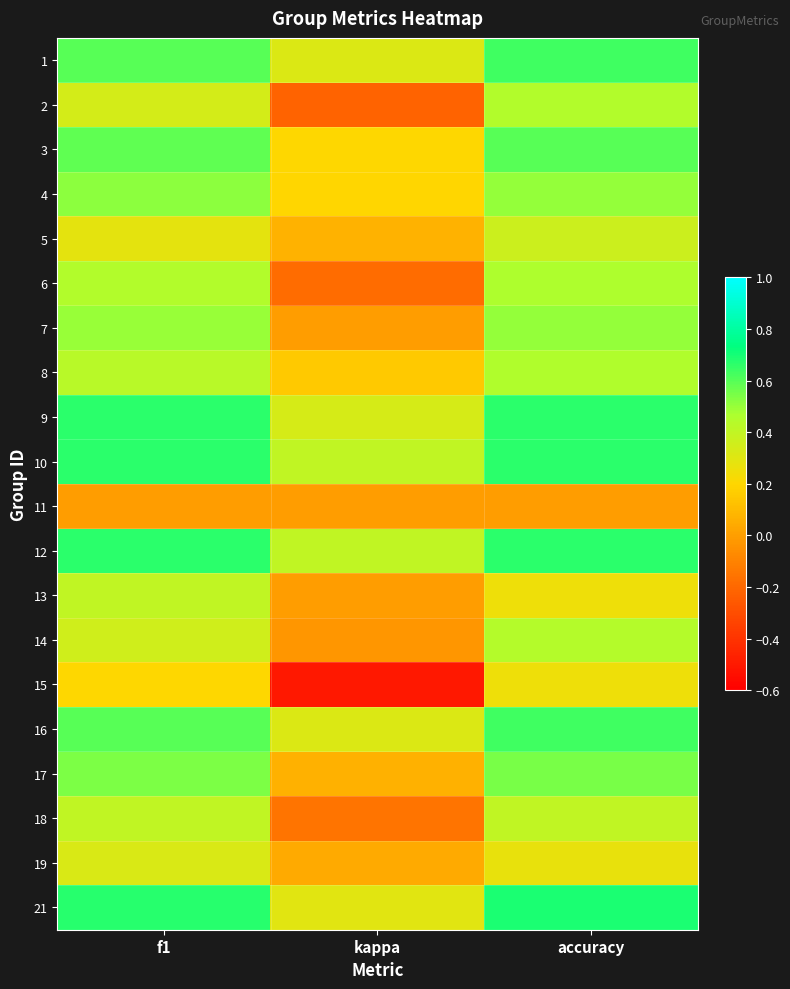

Reading left to right, what are all the values shown in this chart?

1: f1=0.6	kappa=0.3	accuracy=0.6
2: f1=0.3	kappa=-0.2	accuracy=0.4
3: f1=0.6	kappa=0.2	accuracy=0.6
4: f1=0.5	kappa=0.2	accuracy=0.5
5: f1=0.3	kappa=0.1	accuracy=0.4
6: f1=0.4	kappa=-0.2	accuracy=0.5
7: f1=0.5	kappa=0.0	accuracy=0.5
8: f1=0.4	kappa=0.2	accuracy=0.5
9: f1=0.7	kappa=0.3	accuracy=0.7
10: f1=0.7	kappa=0.4	accuracy=0.7
11: f1=0.0	kappa=0.0	accuracy=0.0
12: f1=0.7	kappa=0.4	accuracy=0.7
13: f1=0.4	kappa=0.0	accuracy=0.2
14: f1=0.4	kappa=-0.0	accuracy=0.4
15: f1=0.2	kappa=-0.5	accuracy=0.2
16: f1=0.6	kappa=0.3	accuracy=0.6
17: f1=0.5	kappa=0.1	accuracy=0.5
18: f1=0.4	kappa=-0.2	accuracy=0.4
19: f1=0.3	kappa=0.0	accuracy=0.3
21: f1=0.7	kappa=0.3	accuracy=0.7